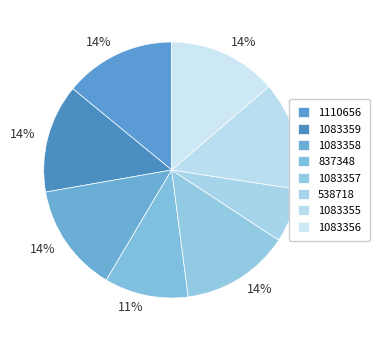

True or false: 1083357 accounts for 14% of the total.

True